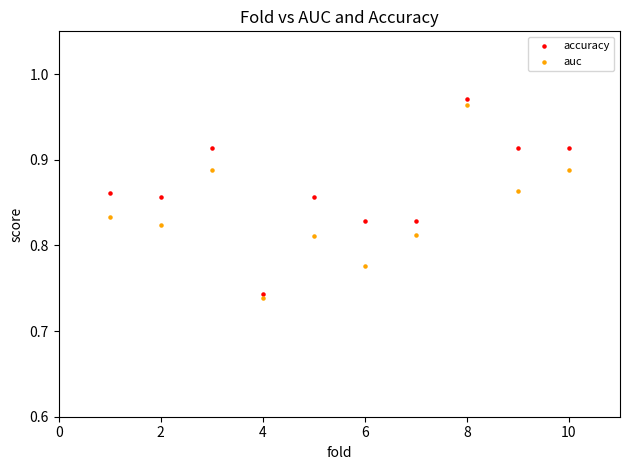

What is the X range (max minus min) for the scatter plot?

9.0